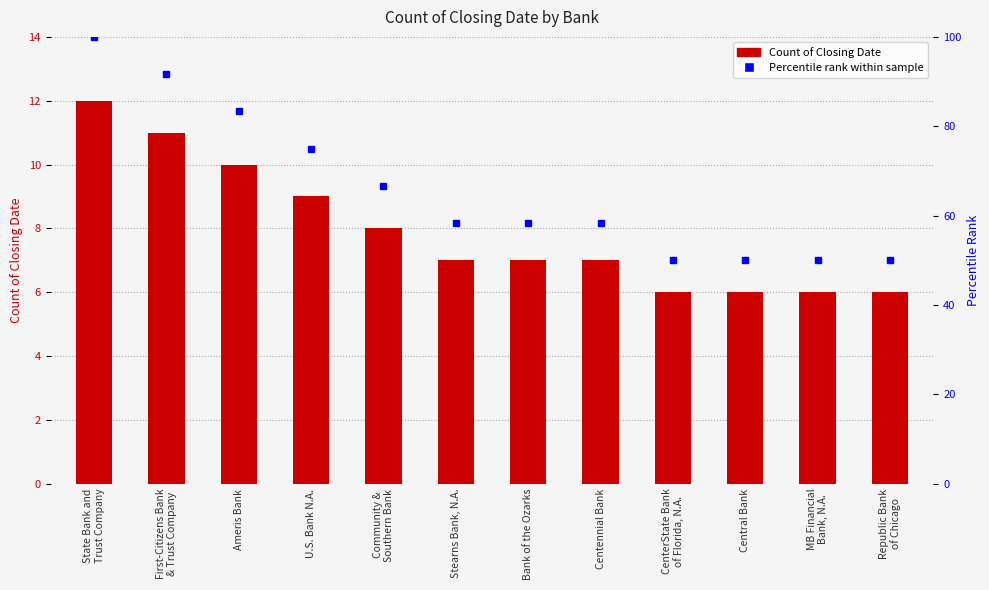

Are the bars horizontal?

No